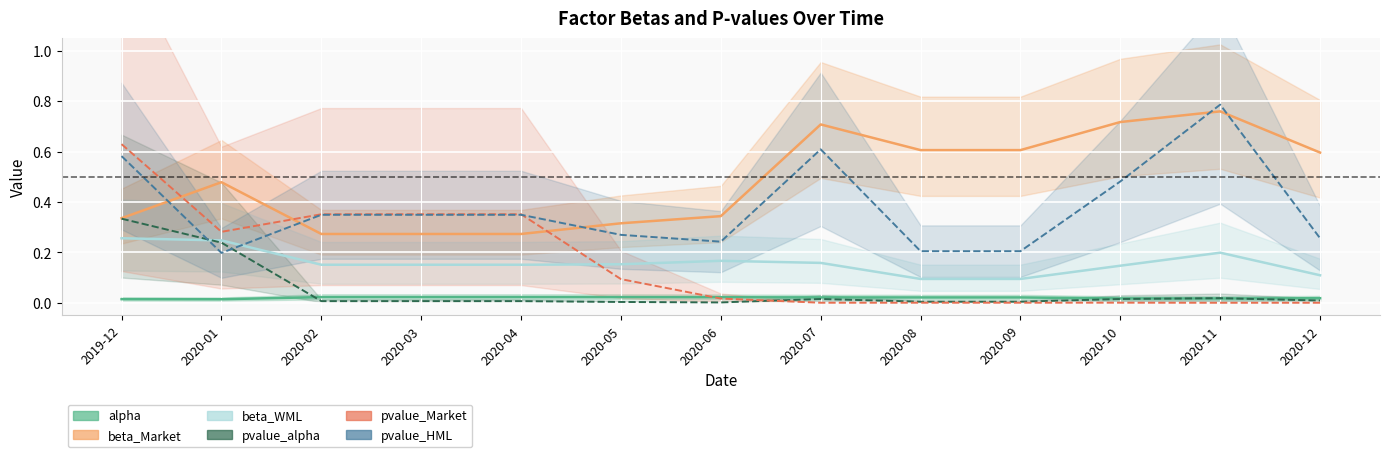

How many intersections are there between pvalue_alpha and beta_WML?

1